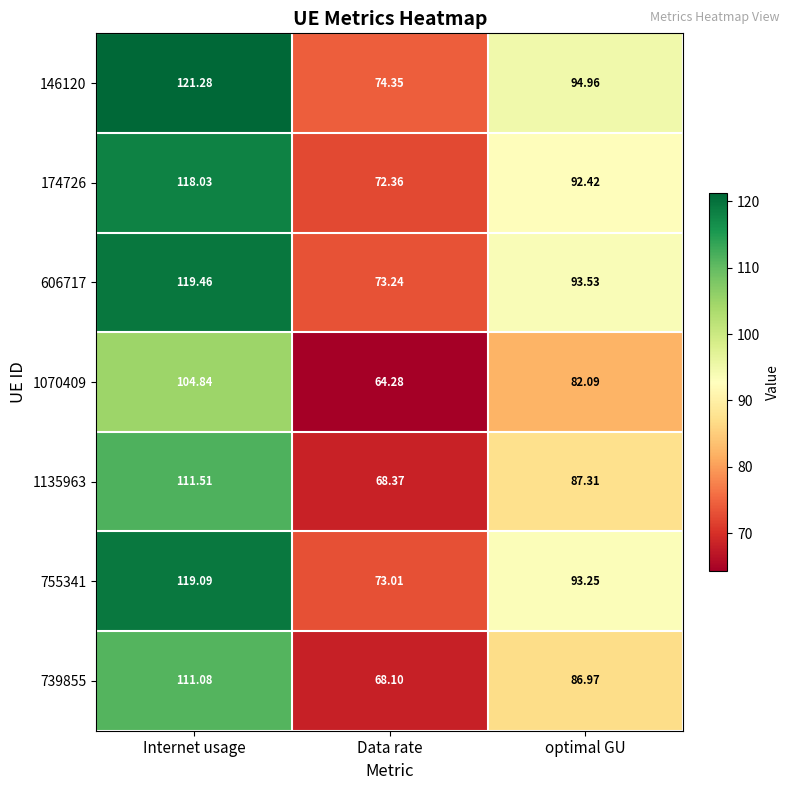

List the labels in order of 606717 value, smallest first.

Data rate, optimal GU, Internet usage